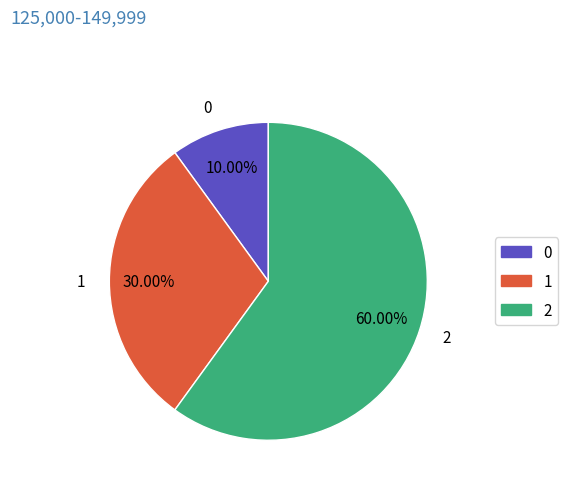

To the nearest percent, what portion does 2 represent?

60%